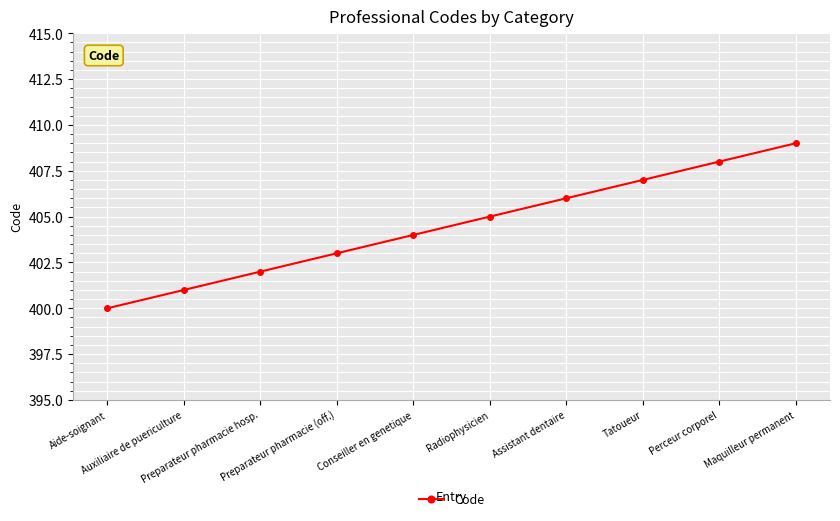

True or false: the data shows 207 at Radiophysicien.

False